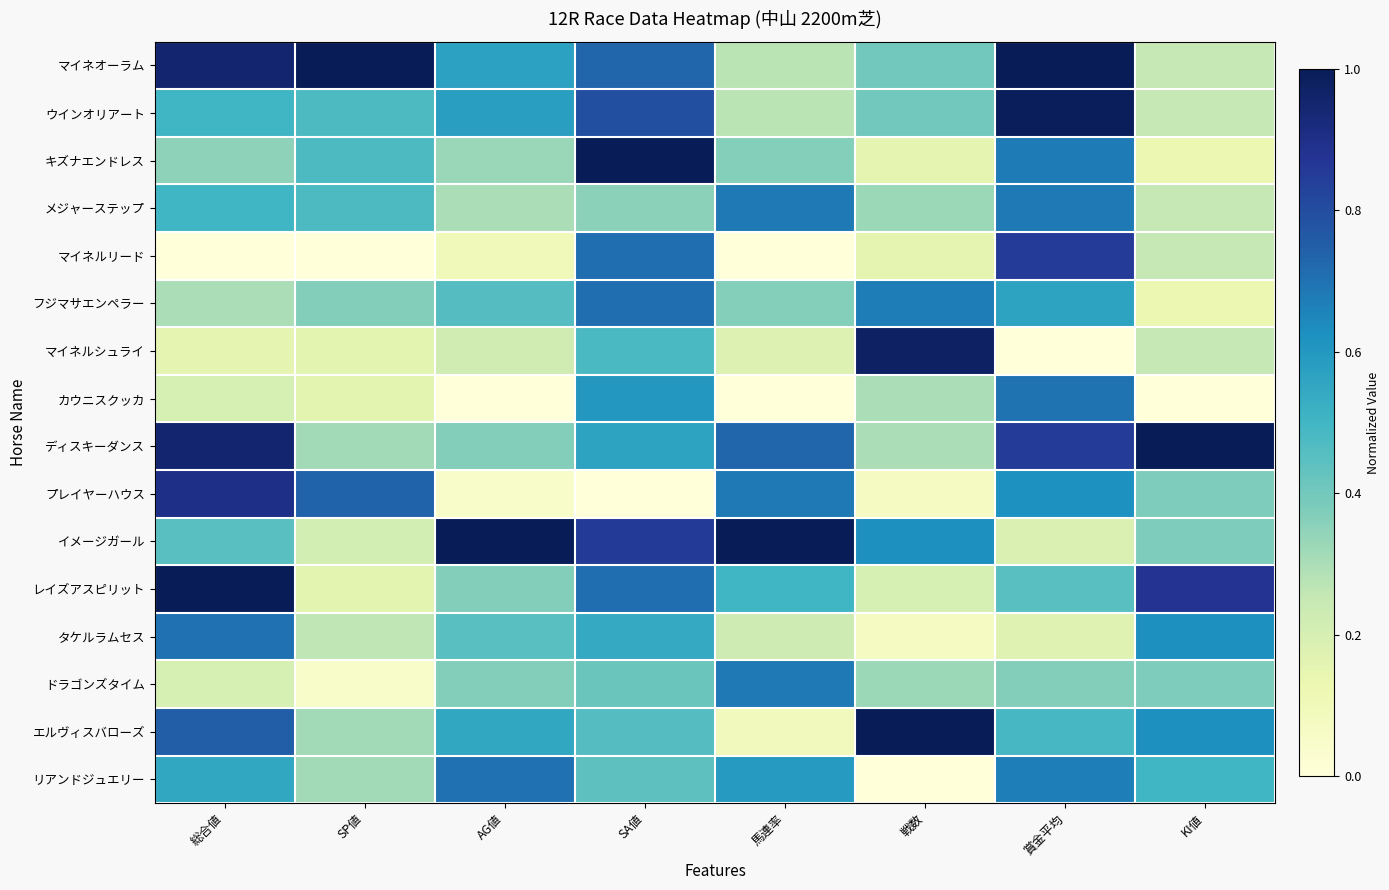

At which category is the sum across all series the highest?

SA値